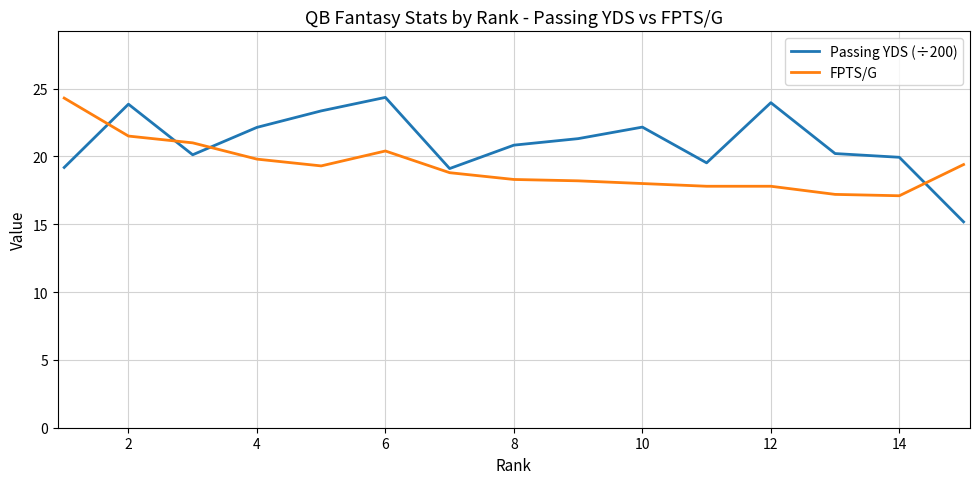

What are all the series names shown in the legend?

Passing YDS (÷200), FPTS/G